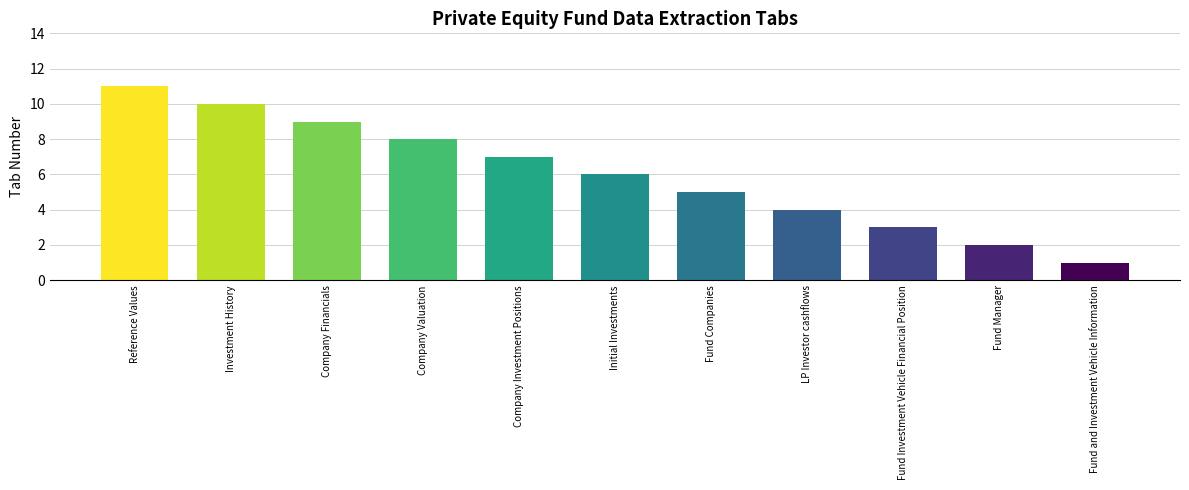

True or false: the data shows 4 at Company Financials.

False